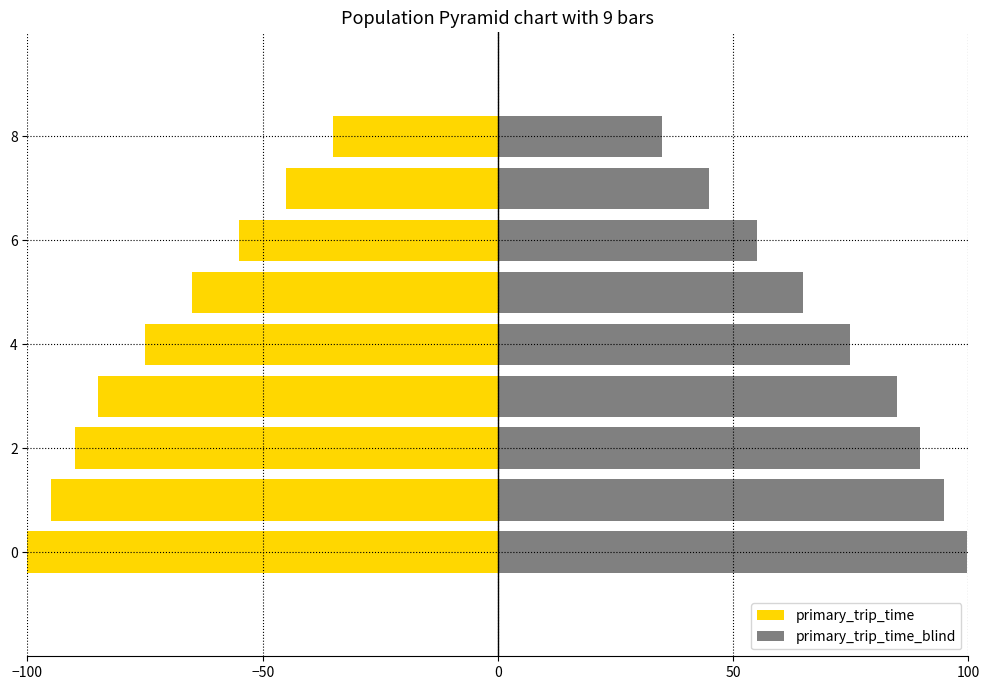

What position from the right is 5?

4